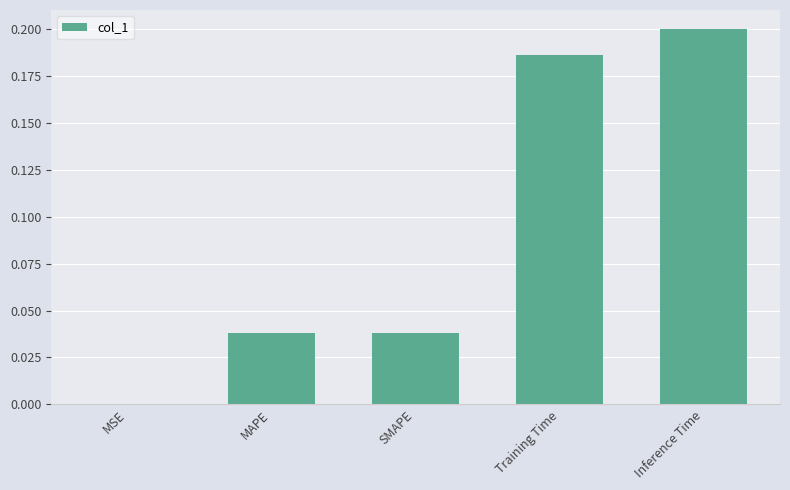

Where is the data nearest to the value 0?

MSE